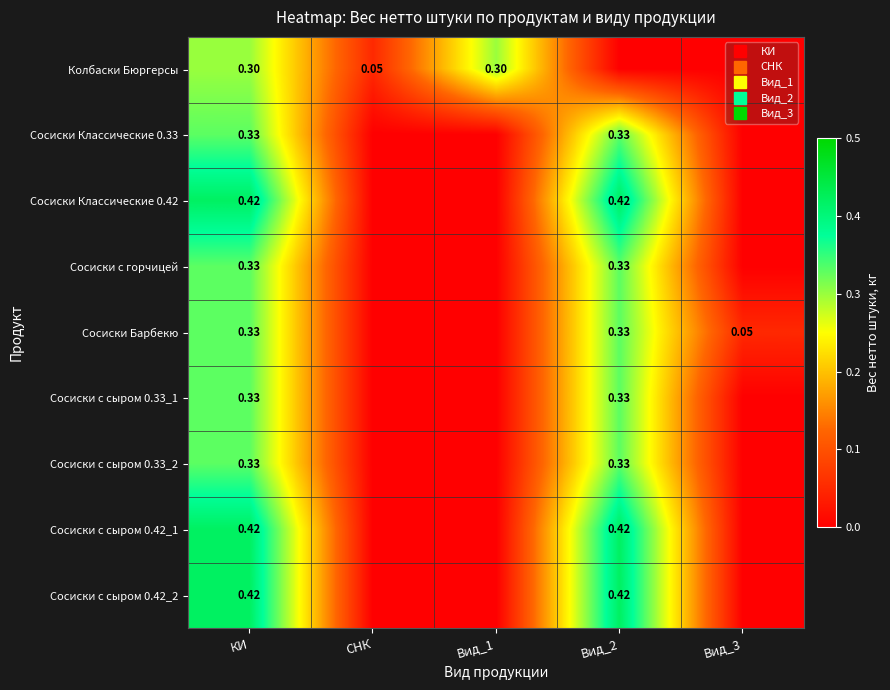

What is the spread (max minus min) of values at Вид_3?

0.1